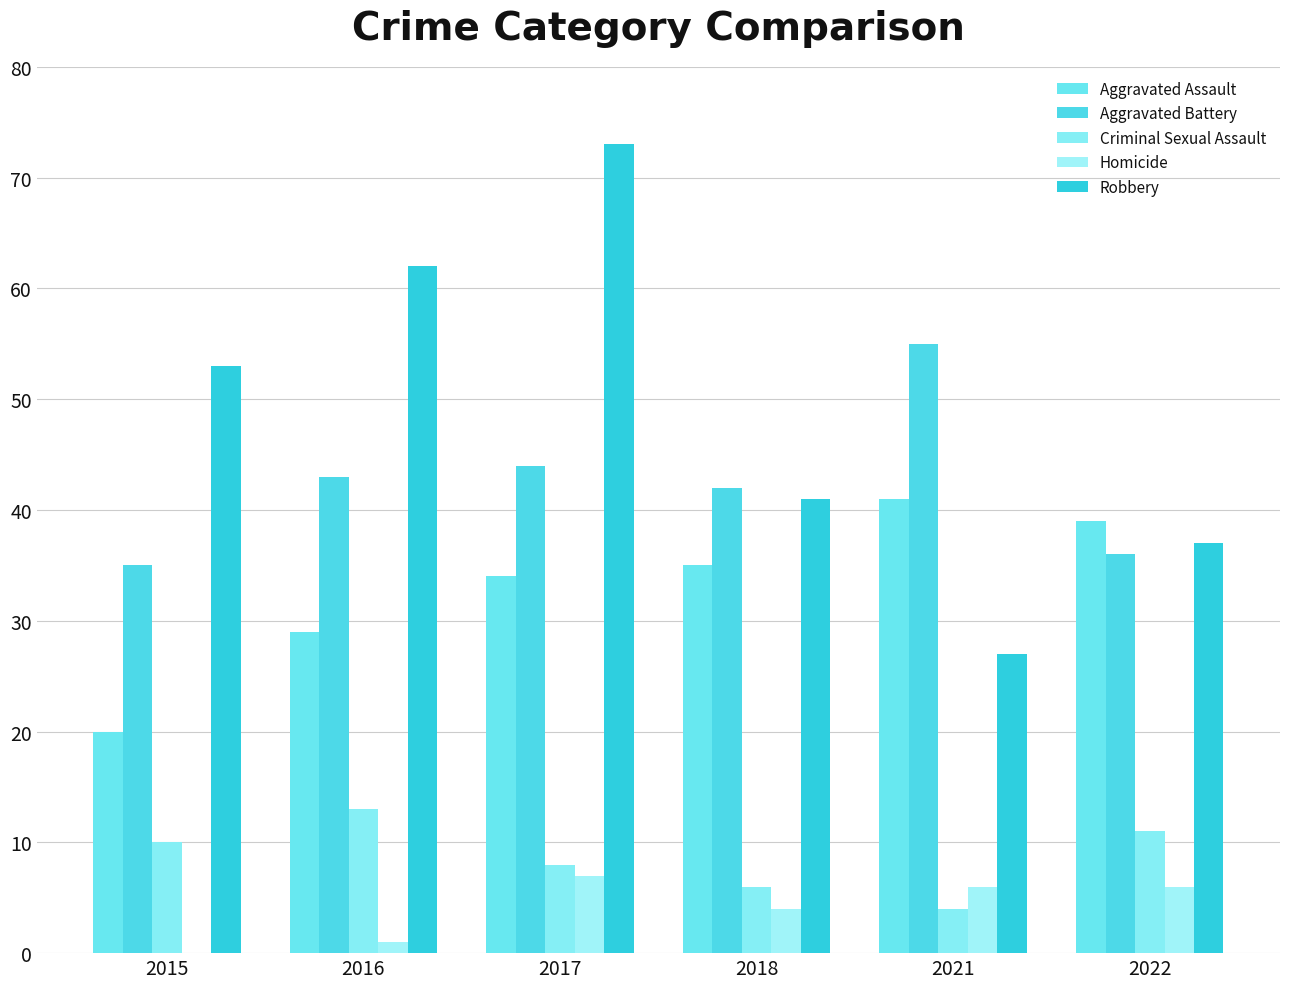

What is the sum of the Homicide values at 2015 and 2017?

7